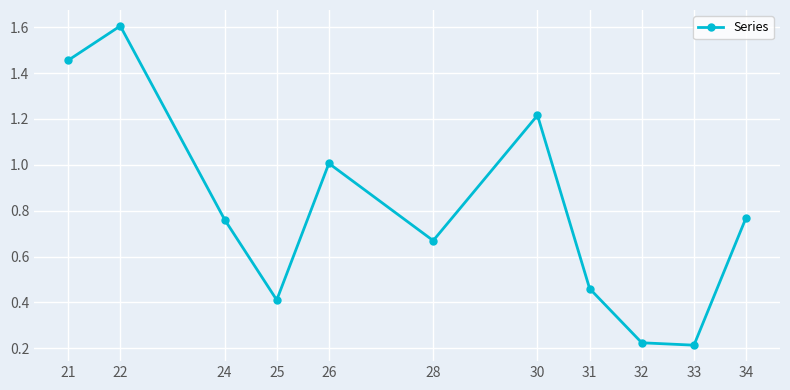

The chart shows a value of 0.2 at 33. True or false?

True